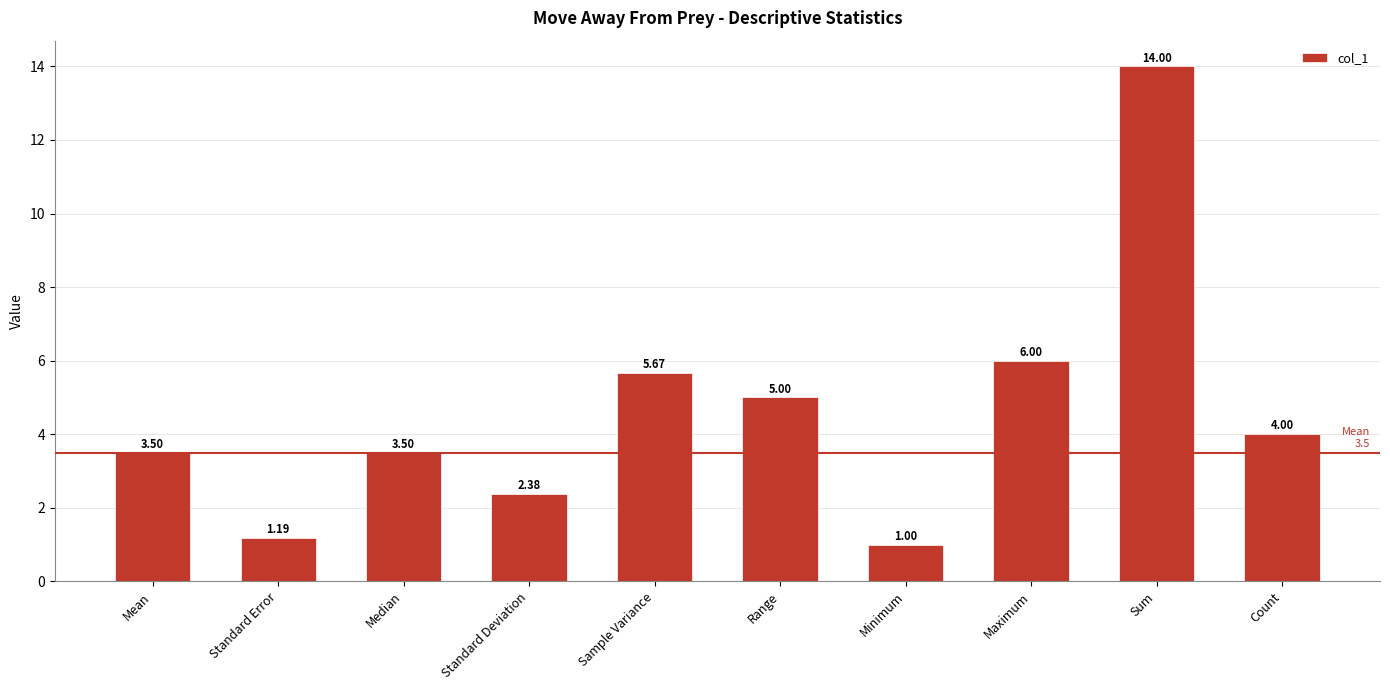

Are the bars horizontal?

No